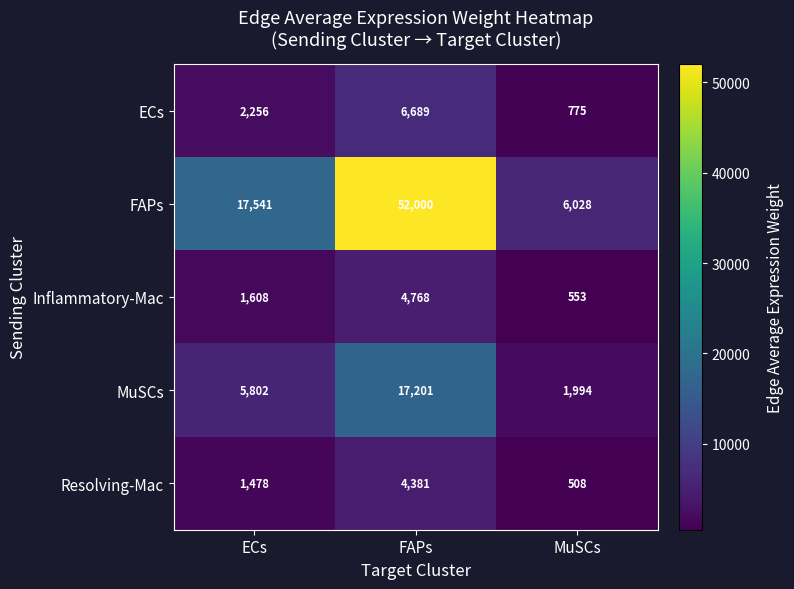

At which label is ECs closest to 3732?

ECs